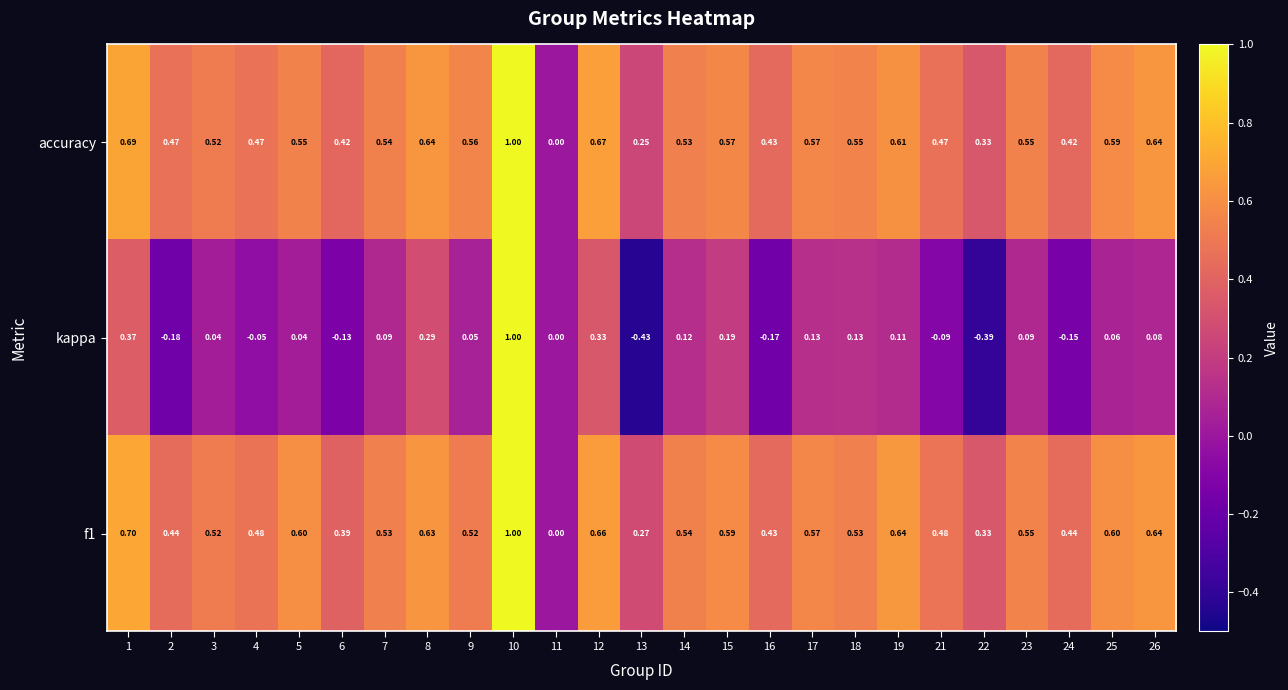

Is the value of kappa at 1 greater than the value of accuracy at 5?

No